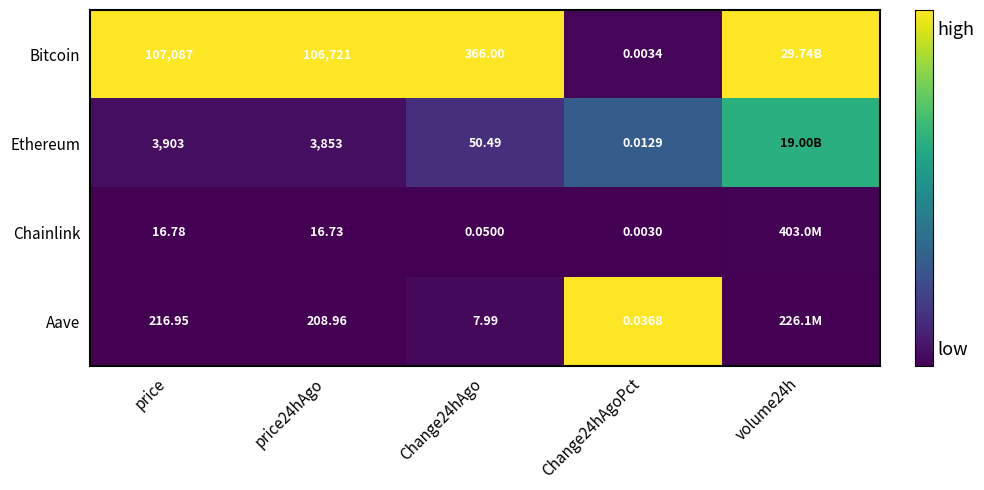

Is the value of Chainlink at price greater than the value of Aave at Change24hAgo?

Yes